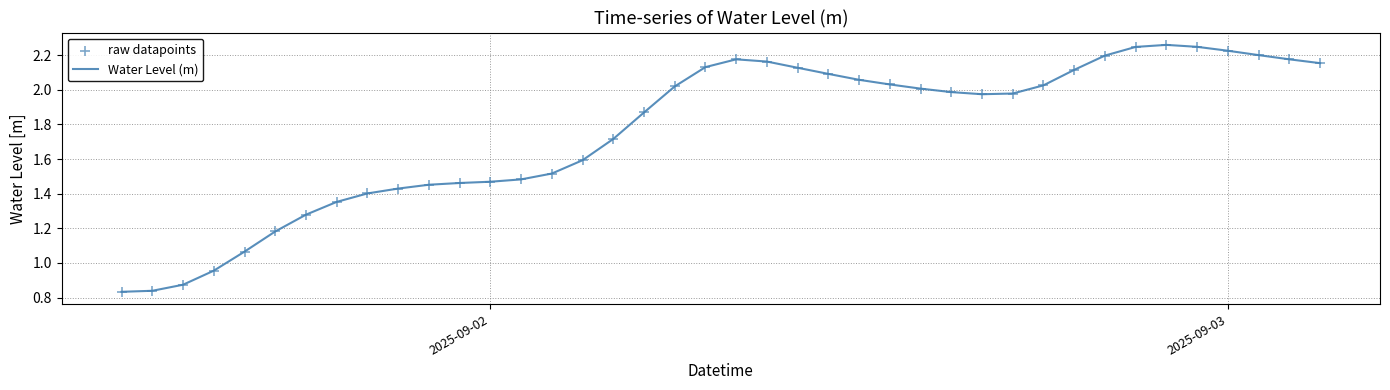

Is this an area chart (filled region under the line)?

No